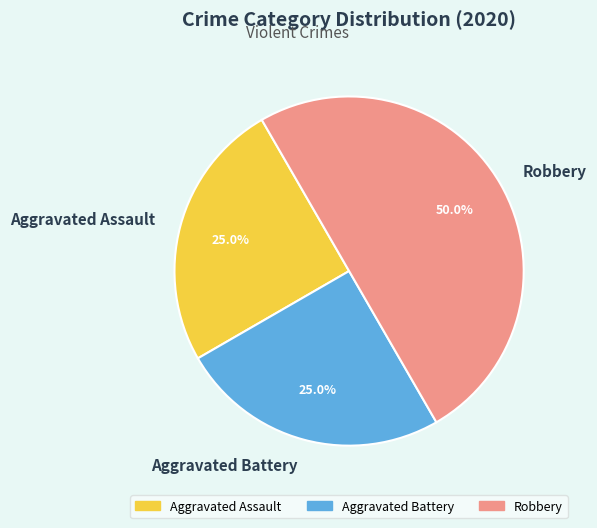

How many segments does this pie chart have?

3